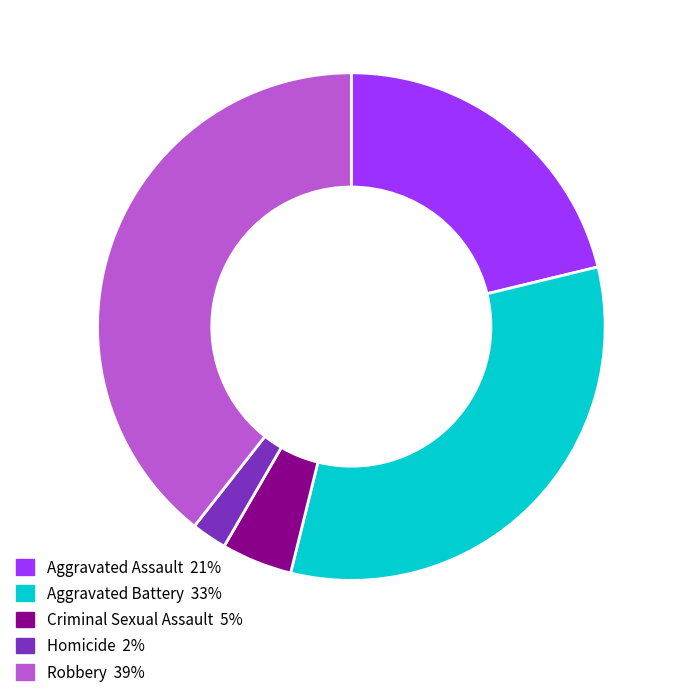

Is it true that Aggravated Assault is 16% of the pie?

False